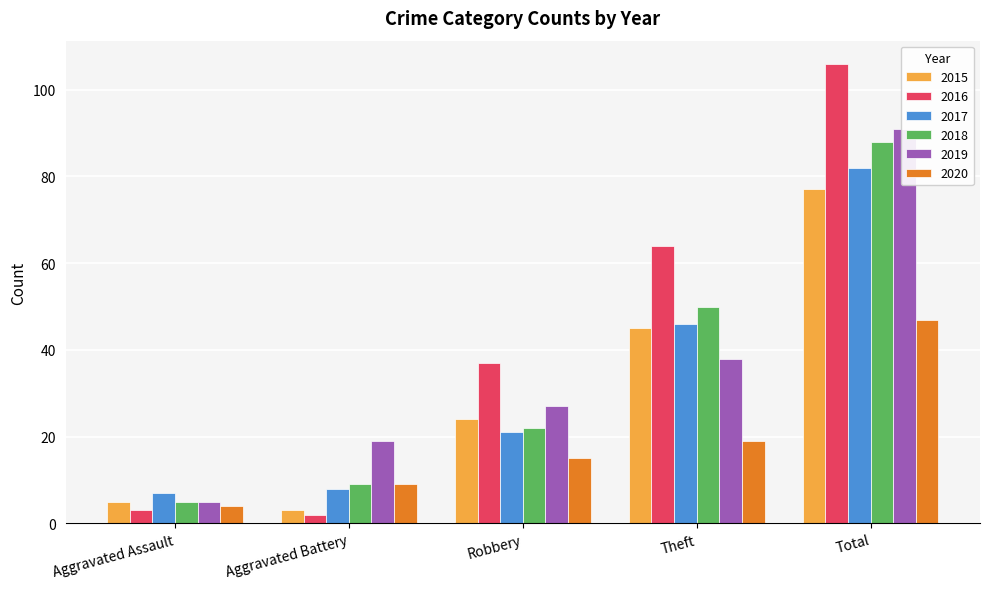

How many groups of bars are there?

5